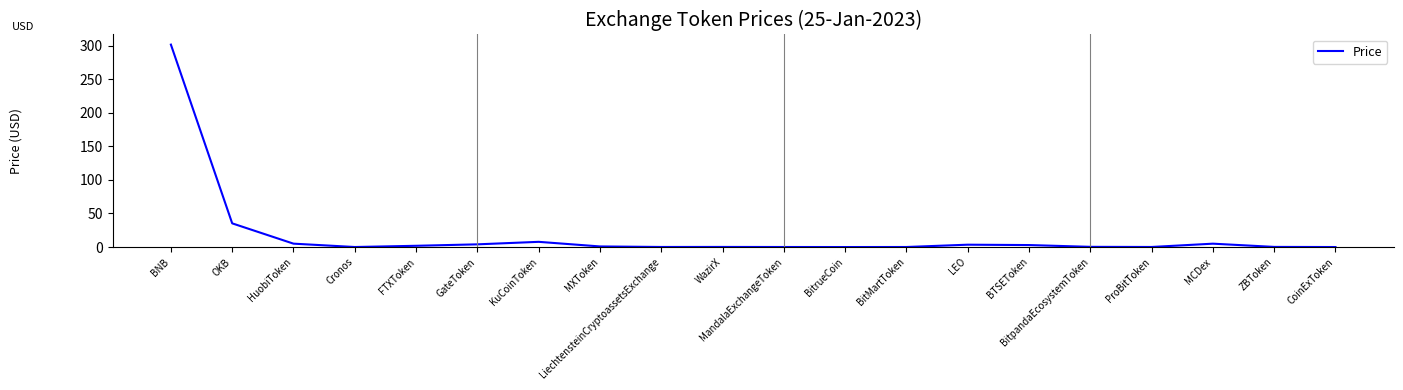

Which category has the highest value across all series?

BNB